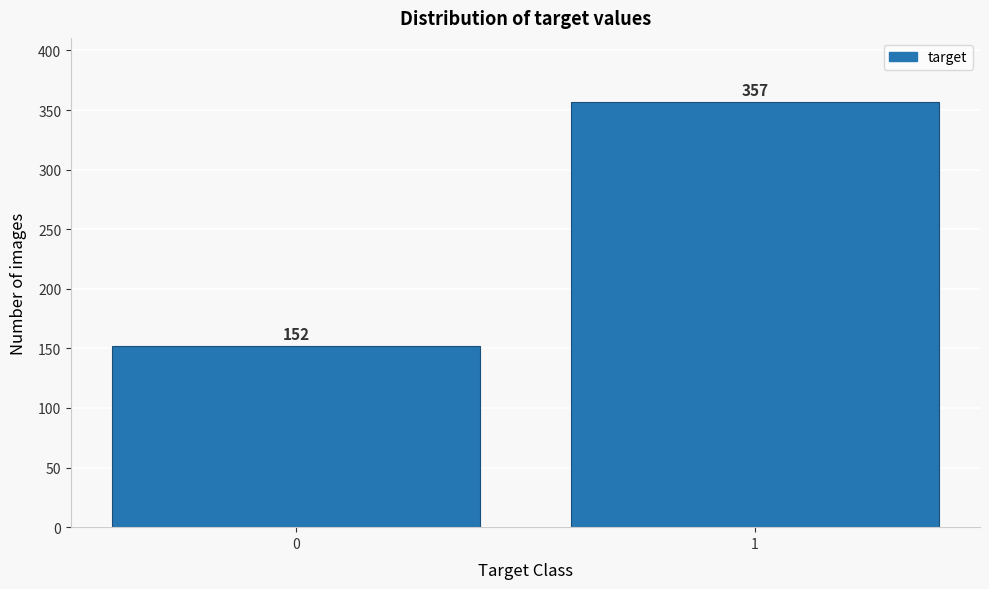

Reading left to right, transcribe all the data shown in this chart.

152	357